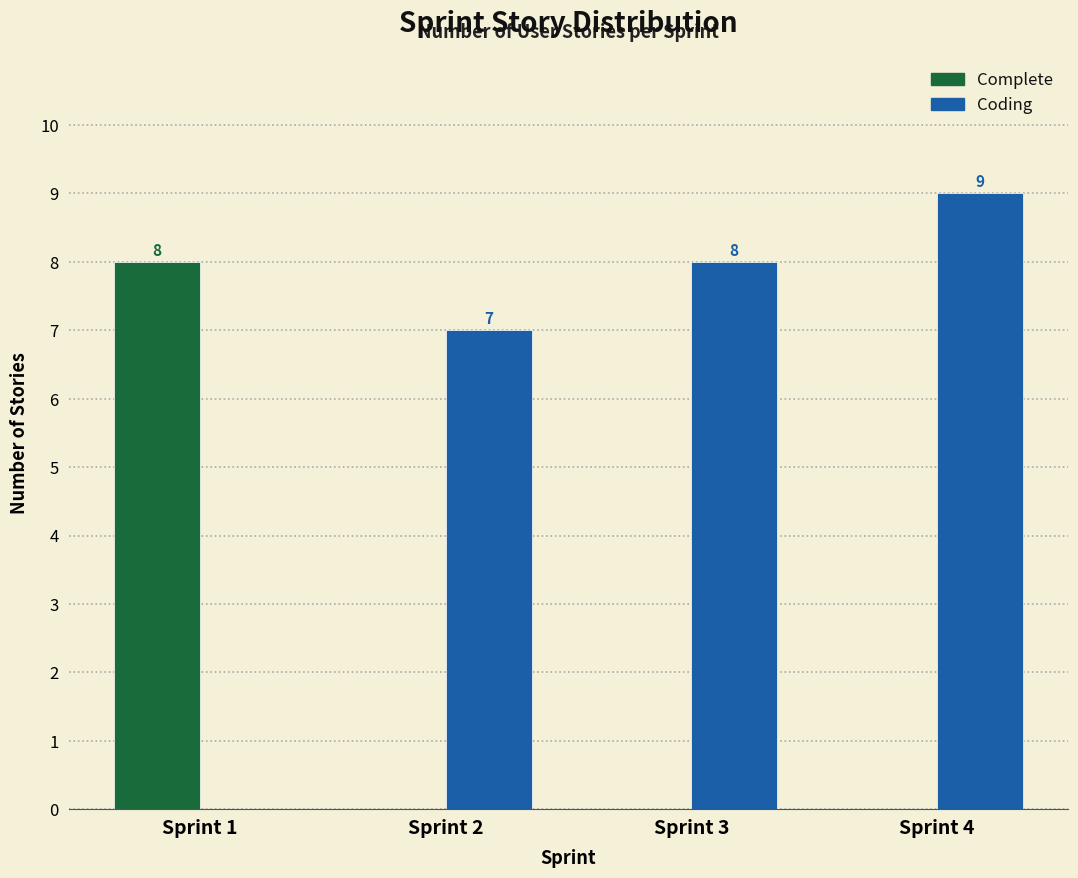

Reading right to left, list all the values displayed in this chart.

Complete: Sprint 4=0	Sprint 3=0	Sprint 2=0	Sprint 1=8
Coding: Sprint 4=9	Sprint 3=8	Sprint 2=7	Sprint 1=0